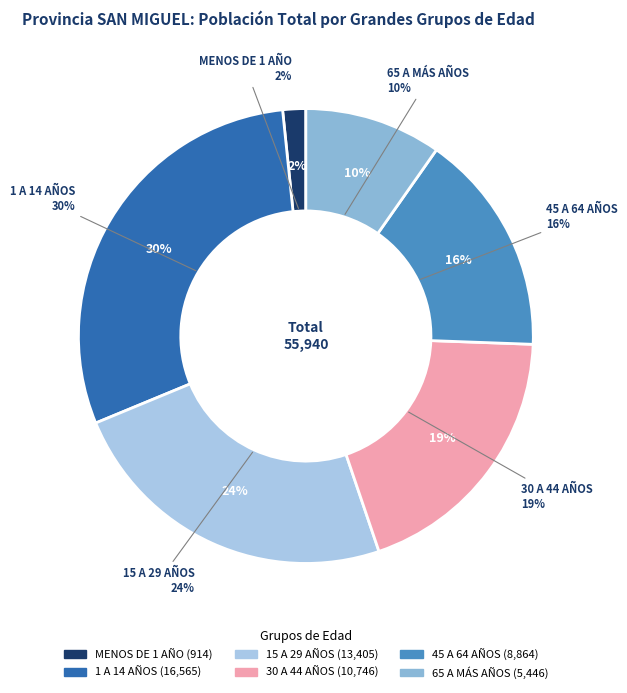

The 65 A MÁS AÑOS slice represents 16% of the pie. True or false?

False